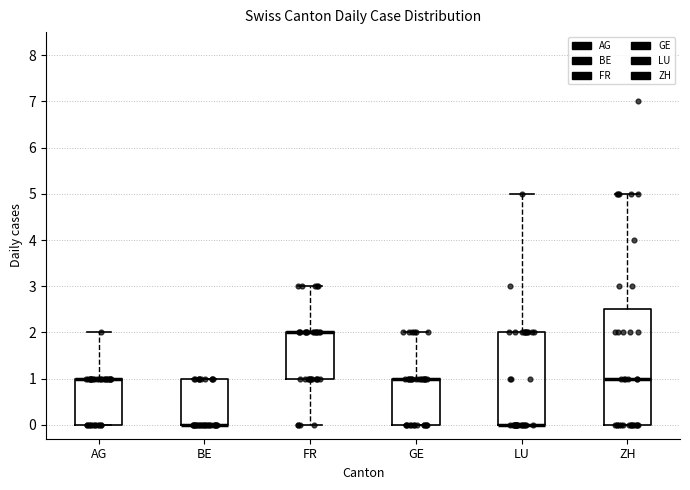

Reading left to right, read every box against the y-axis: the position of its median line, the range the box covers, and the ends of its whiskers. The values are not printed on the chart, so give them approximately, as read against the axis.

AG: median 1.0 (drawn on the box's upper edge), box 0.0 to 1.0, whiskers 0.0 to 2.0
BE: median 0.0 (drawn on the box's lower edge), box 0.0 to 1.0, whiskers 0.0 to 1.0
FR: median 2.0 (drawn on the box's upper edge), box 1.0 to 2.0, whiskers 0.0 to 3.0
GE: median 1.0 (drawn on the box's upper edge), box 0.0 to 1.0, whiskers 0.0 to 2.0
LU: median 0.0 (drawn on the box's lower edge), box 0.0 to 2.0, whiskers 0.0 to 5.0
ZH: median 1.0, box 0.0 to 2.5, whiskers 0.0 to 5.0